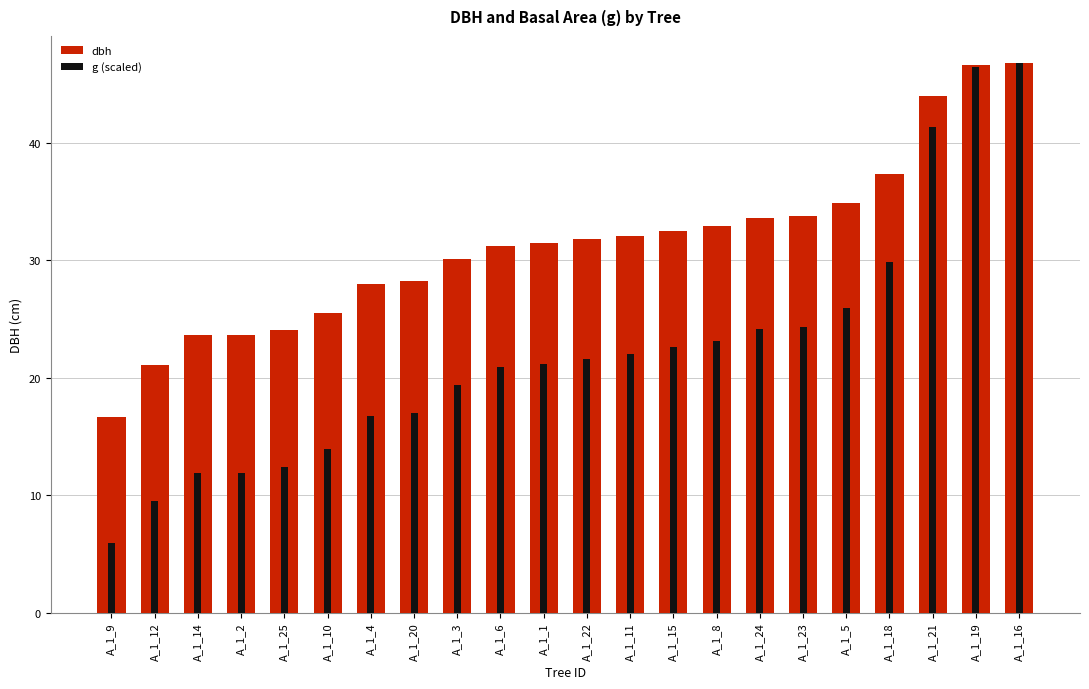

What is the label of the 13th bar from the left?

A_1_11